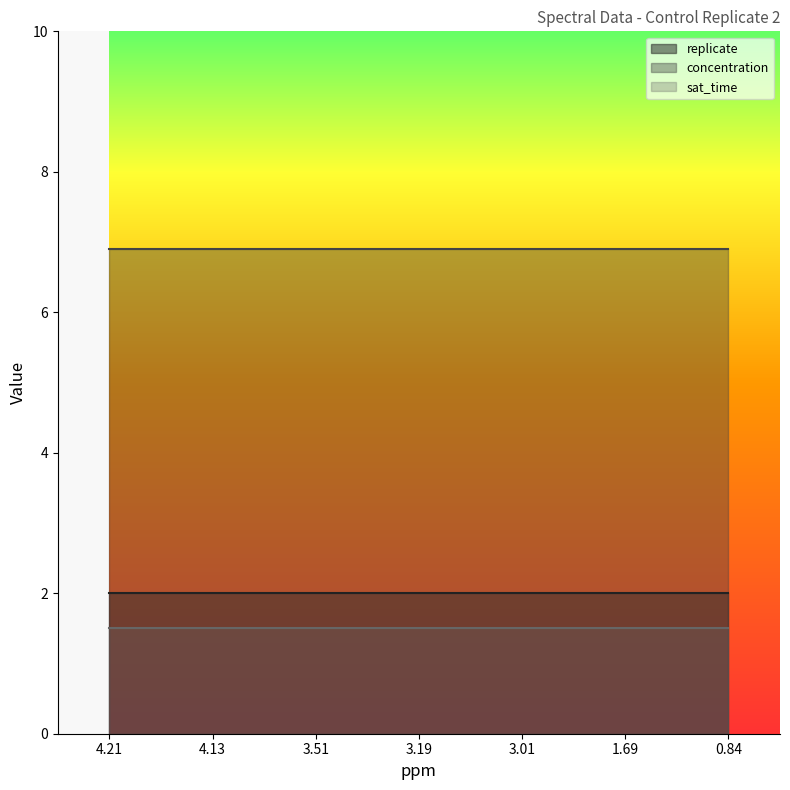

Read the replicate value at 4.21.

2.0